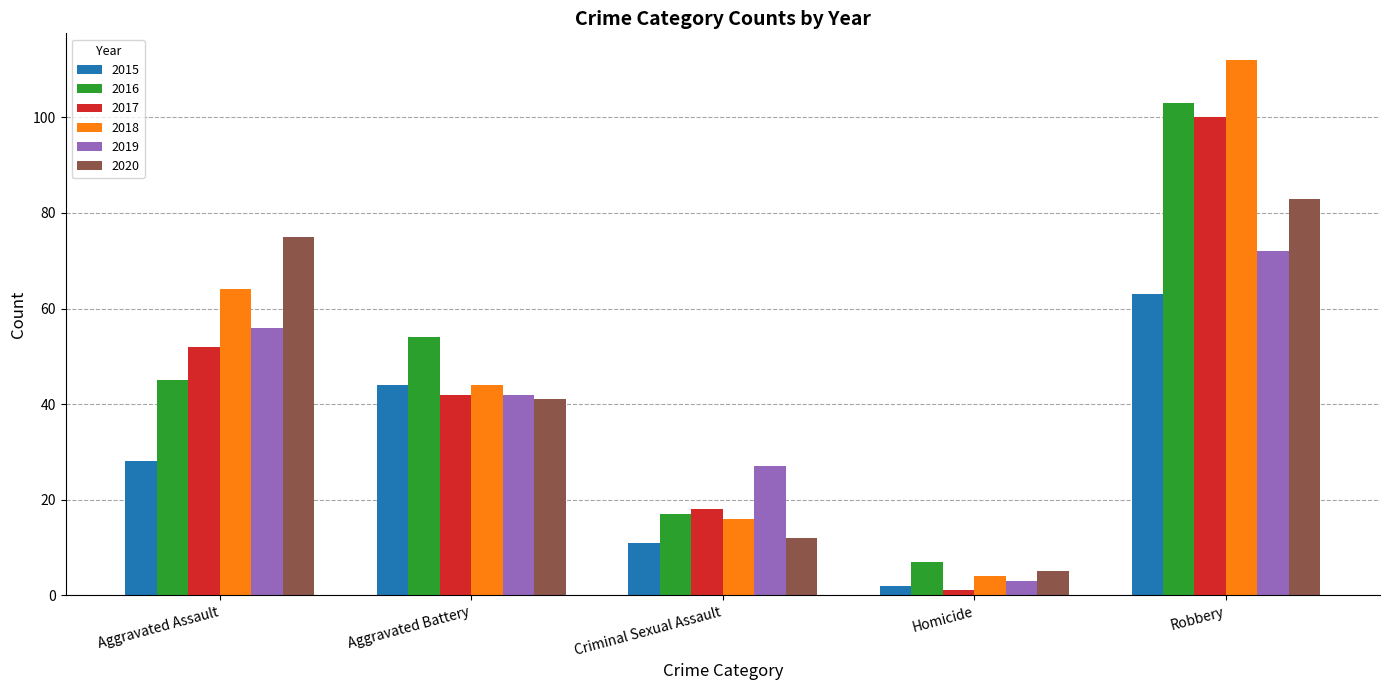

What are all the series names shown in the legend?

2015, 2016, 2017, 2018, 2019, 2020